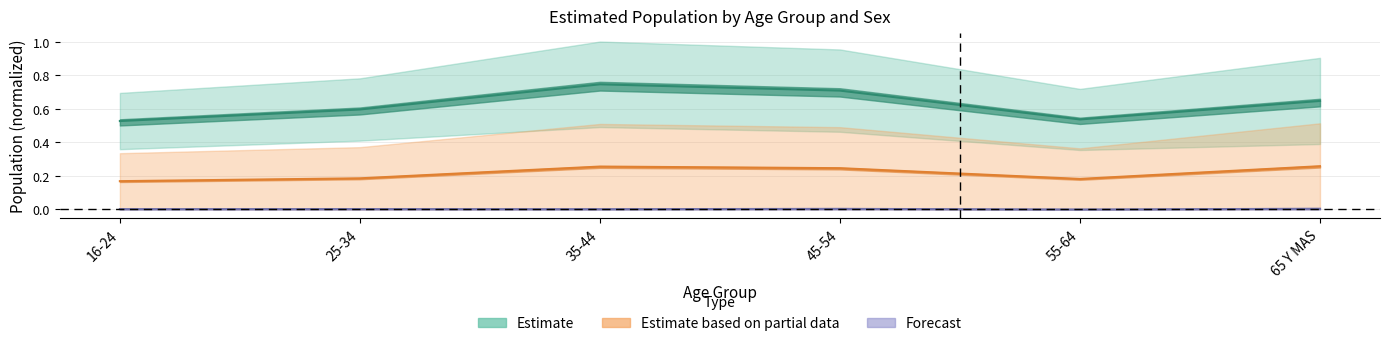

Where is Total_N nearest to the value 0?

16-24